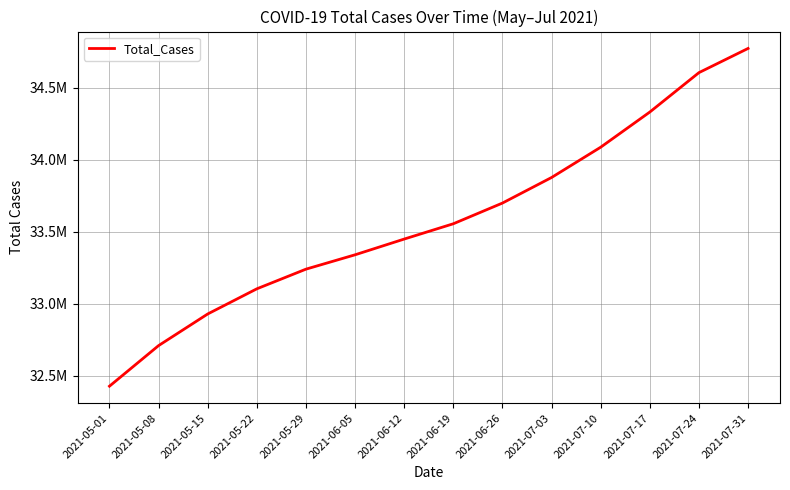

List the labels in order of value, smallest first.

2021-05-01, 2021-05-08, 2021-05-15, 2021-05-22, 2021-05-29, 2021-06-05, 2021-06-12, 2021-06-19, 2021-06-26, 2021-07-03, 2021-07-10, 2021-07-17, 2021-07-24, 2021-07-31